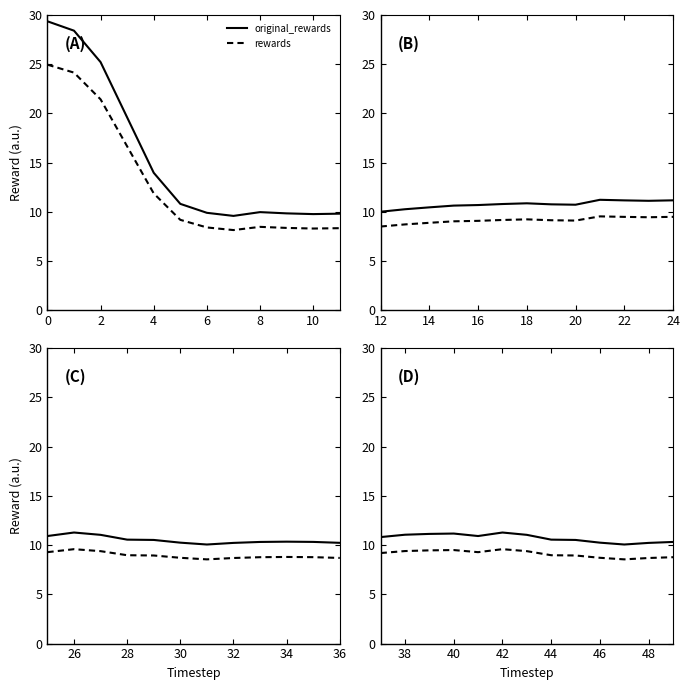

True or false: original_rewards has a value of 15.2 at 4.

False